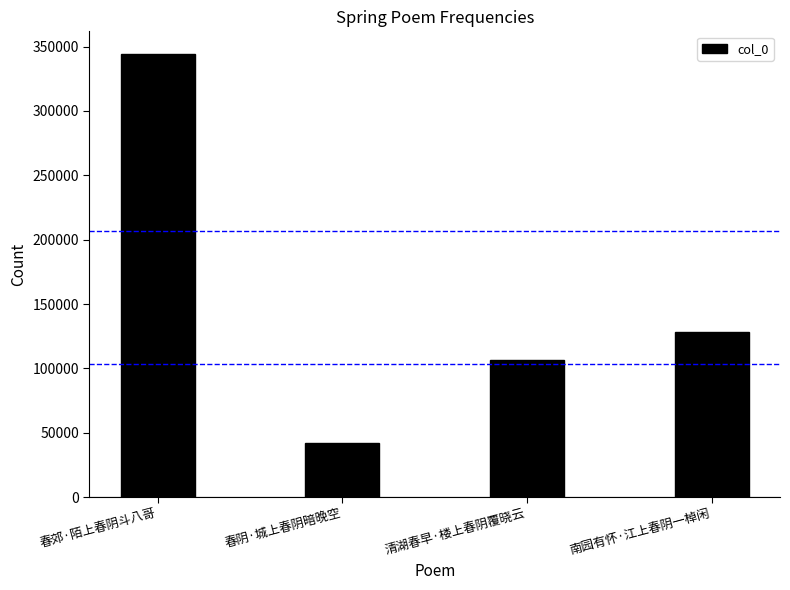

Rank the categories by value from lowest to highest.

春阴·城上春阴暗晚空, 清湖春早·楼上春阴覆晓云, 南园有怀·江上春阴一棹闲, 春郊·陌上春阴斗八哥